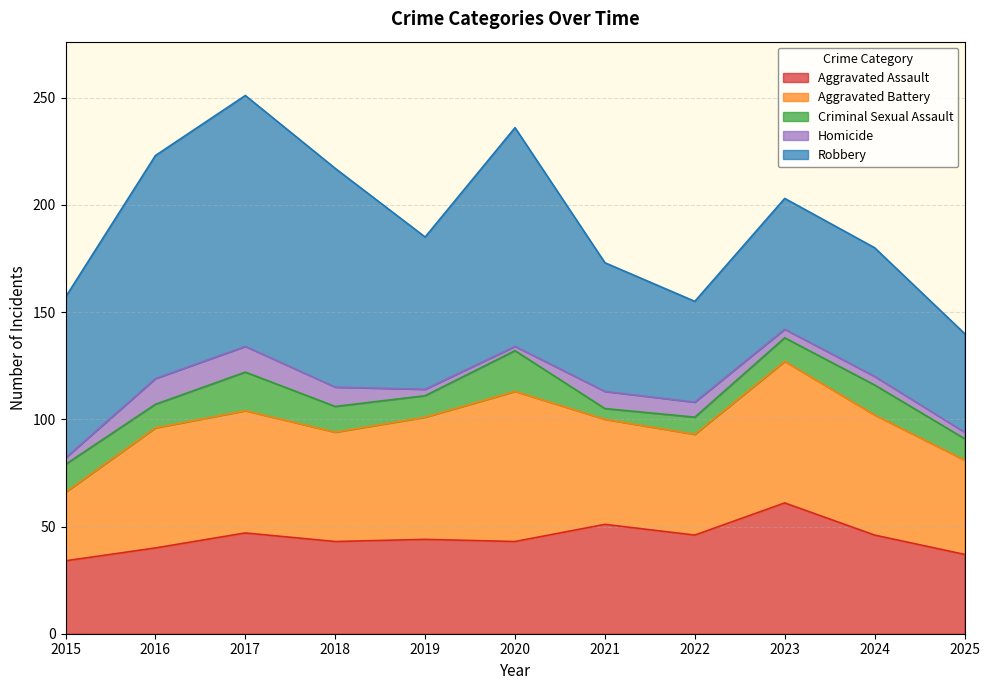

What is the value of the Aggravated Battery point at the 4th from the left?

51